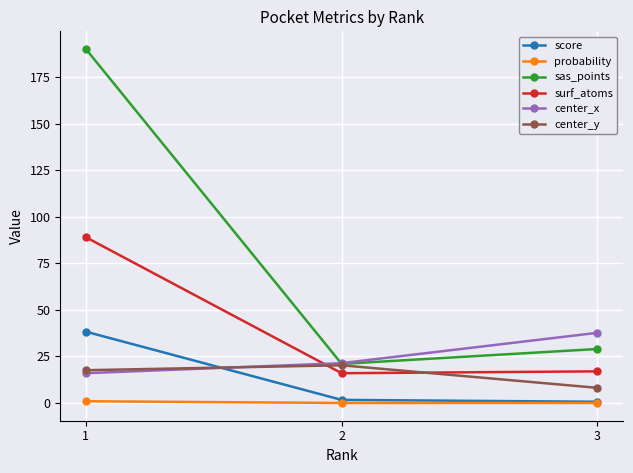

Which series has the largest total across all categories?

sas_points